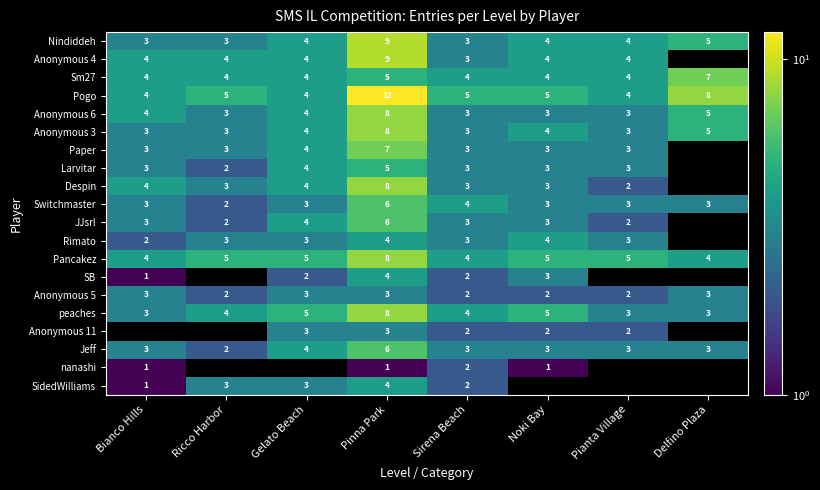

True or false: Anonymous 4 has a value of 2 at Ricco Harbor.

False